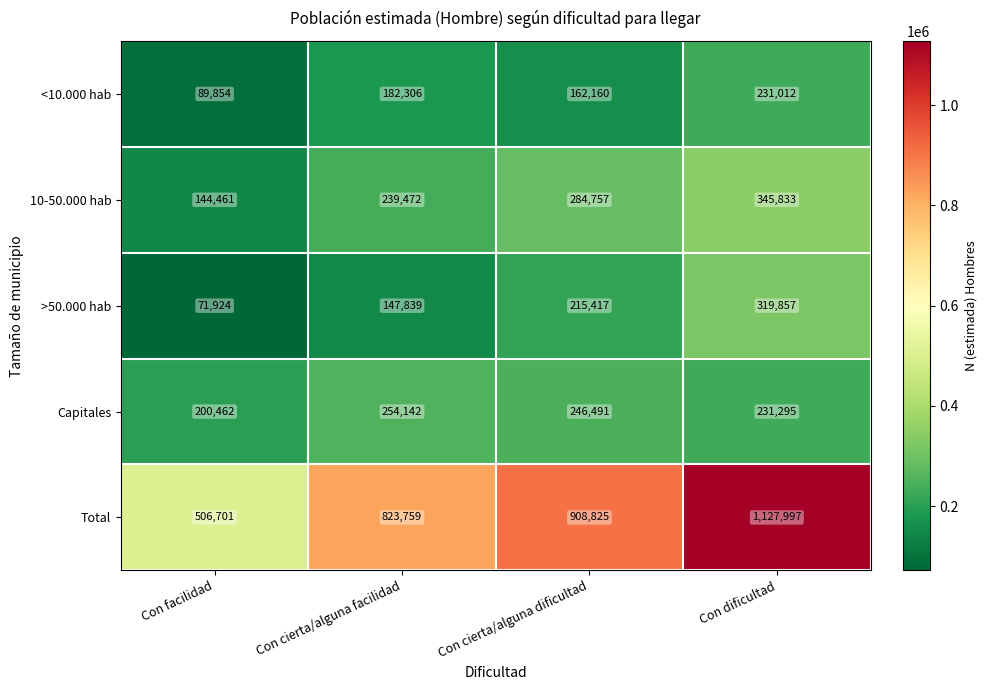

What is the difference between the second highest and second lowest values in the <10.000 hab series?

20146